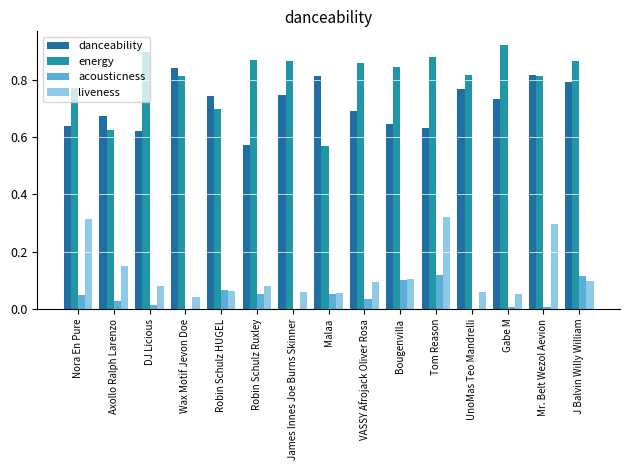

What is the spread (max minus min) of values at J Balvin Willy William?

0.8